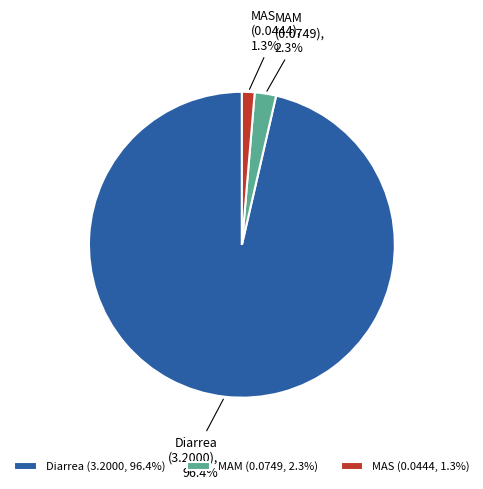

How many slices are in this pie chart?

3